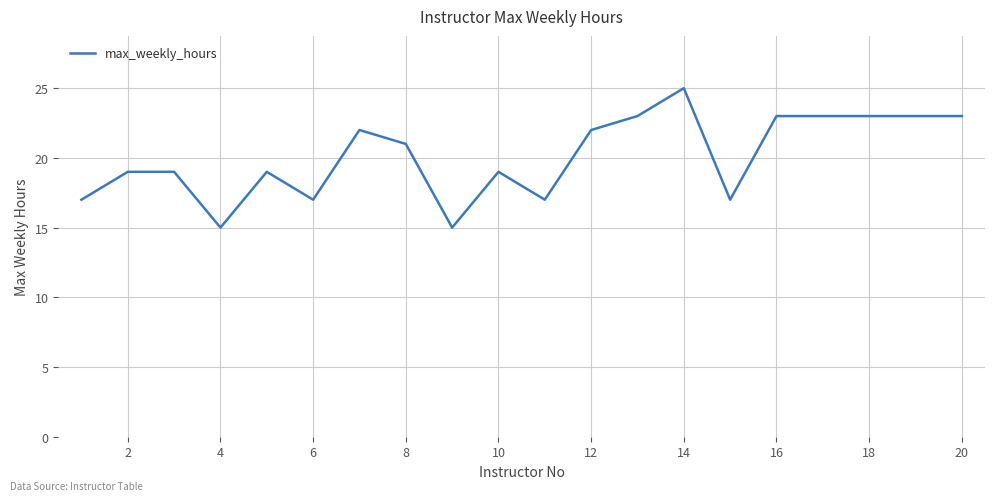

What is the smallest value displayed?

15